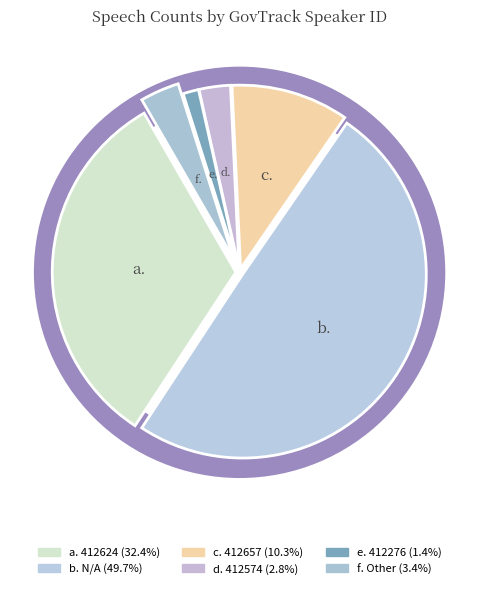

Is there any slice that represents more than half of the pie?

No